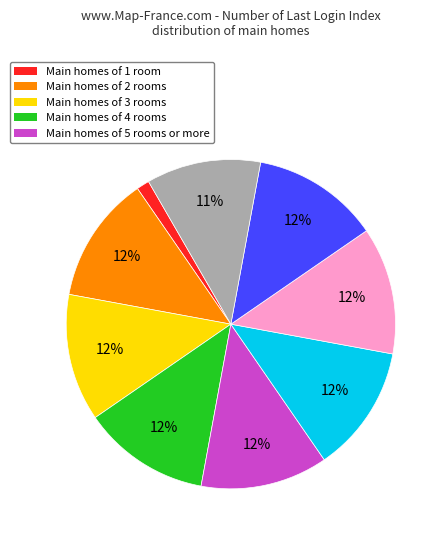

How many slices are in this pie chart?

9